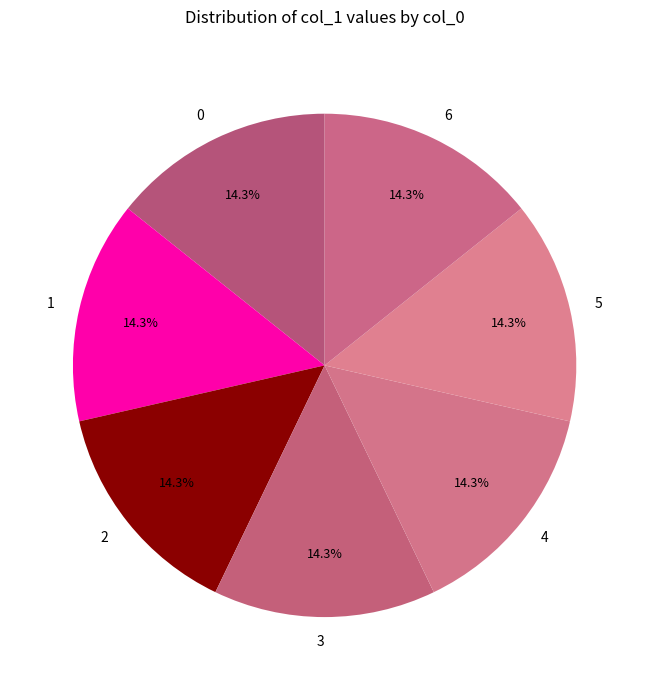

What is the ratio of the value at 2 to the value at 0?

1.0